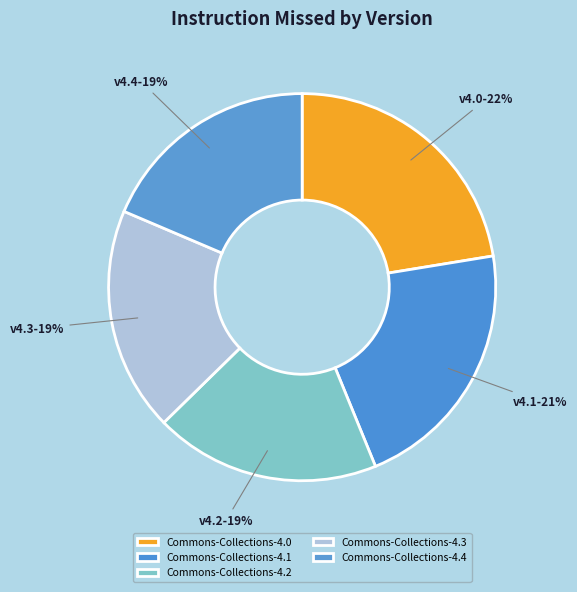

Rank the categories by value from highest to lowest.

Commons-Collections-4.0, Commons-Collections-4.1, Commons-Collections-4.2, Commons-Collections-4.3, Commons-Collections-4.4